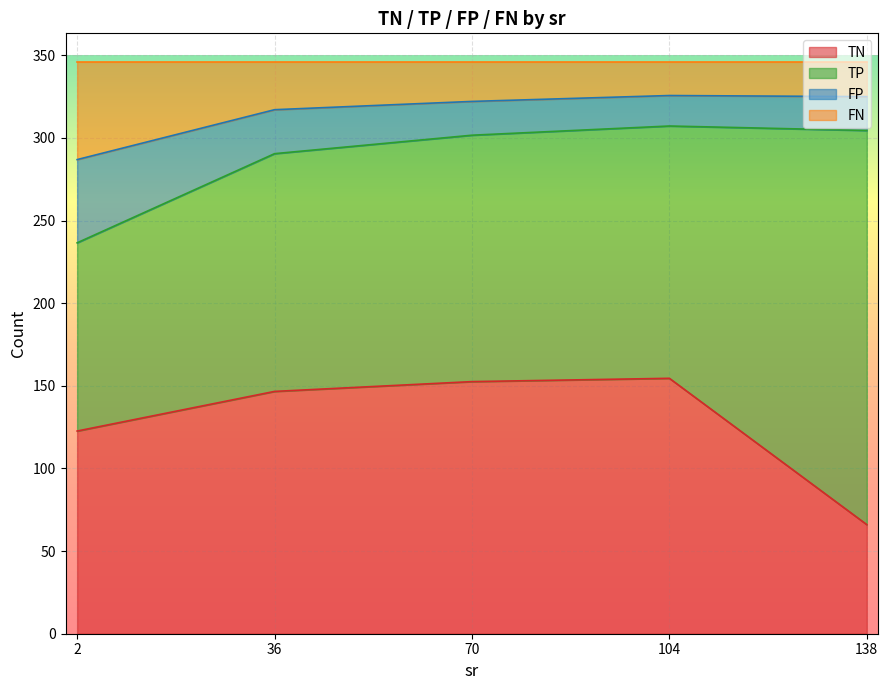

Where does the TP series first go above 144?

2